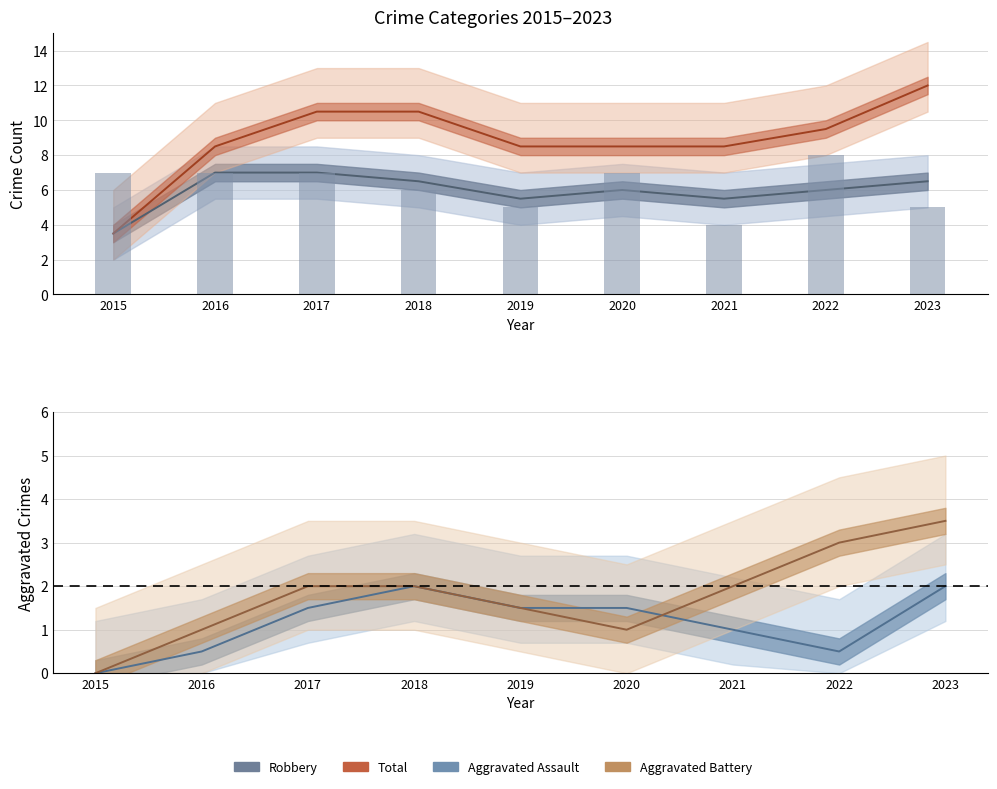

What is the difference between the highest and lowest values at 2019?

6